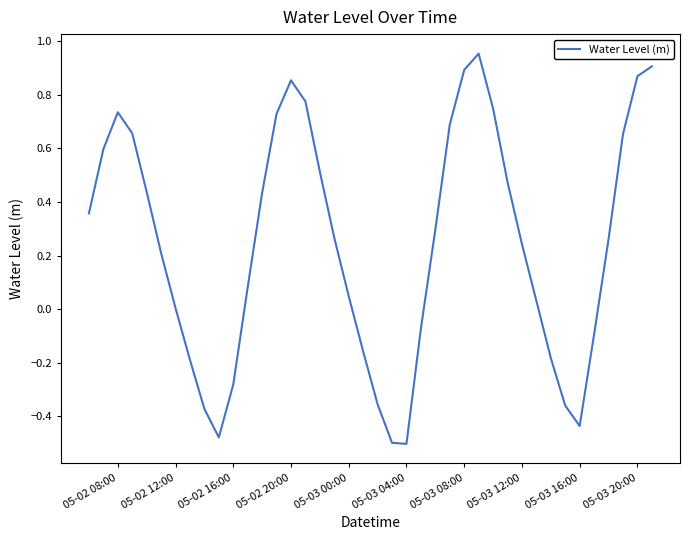

True or false: there are more than 0 points higher than both neighbors.

True